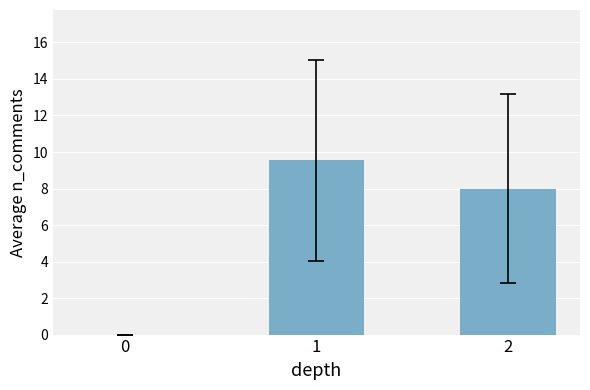

Read the value at 2.

8.0